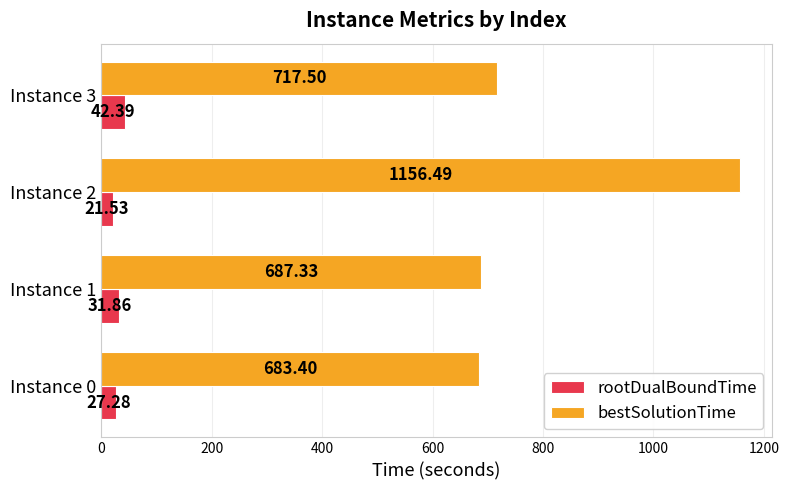

Which series has the largest total across all categories?

bestSolutionTime